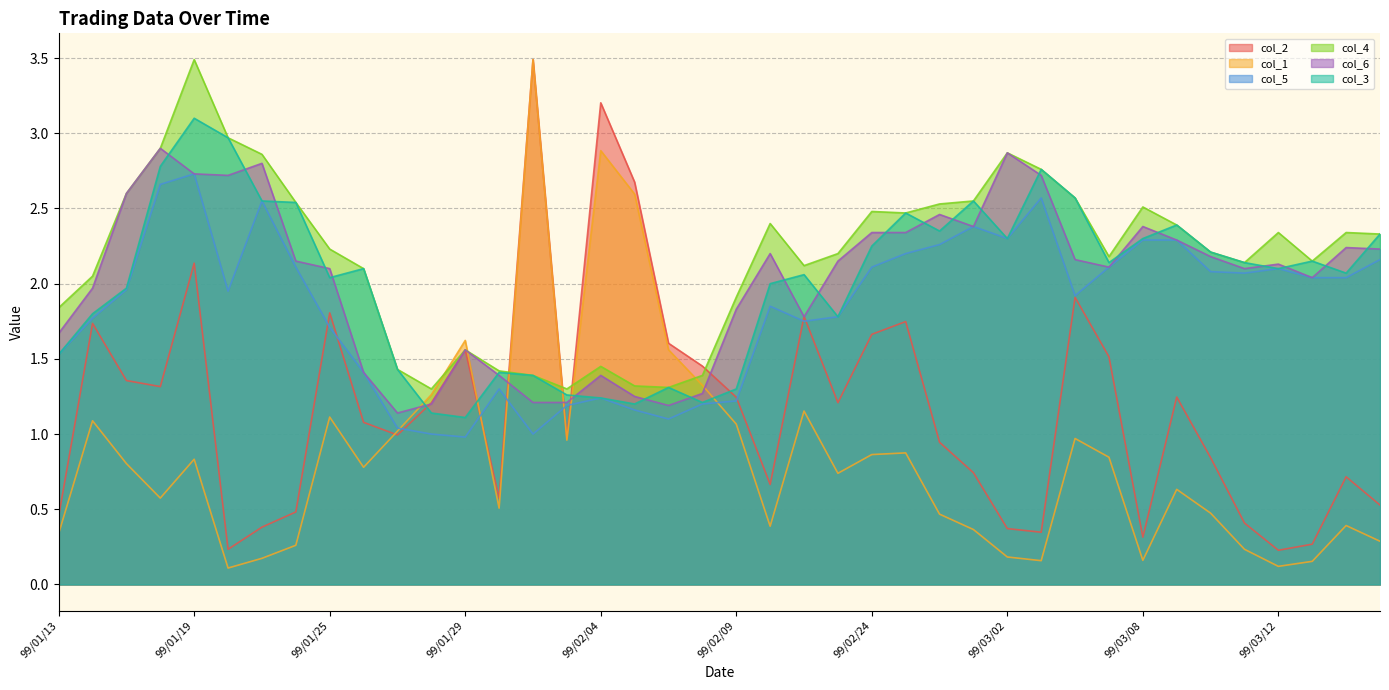

What value does the col_3 series have at 99/02/09?

1.3